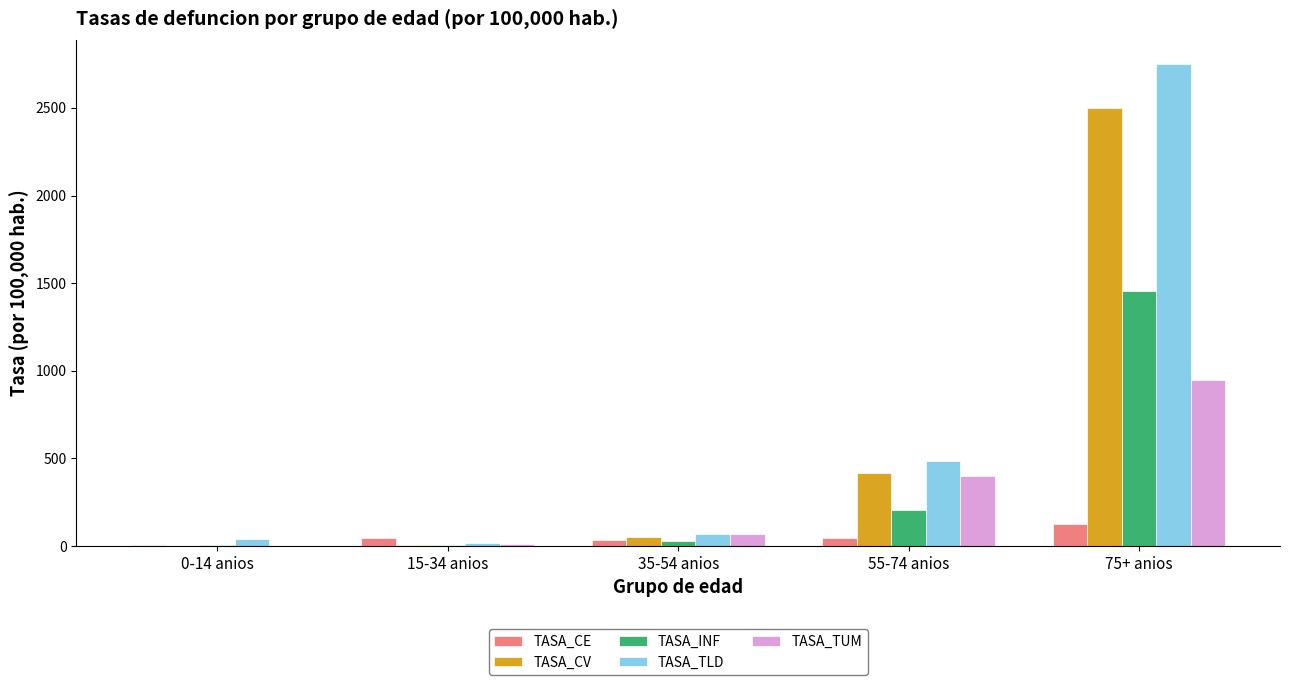

Which series changed the most between 15-34 anios and 75+ anios?

TASA_TLD